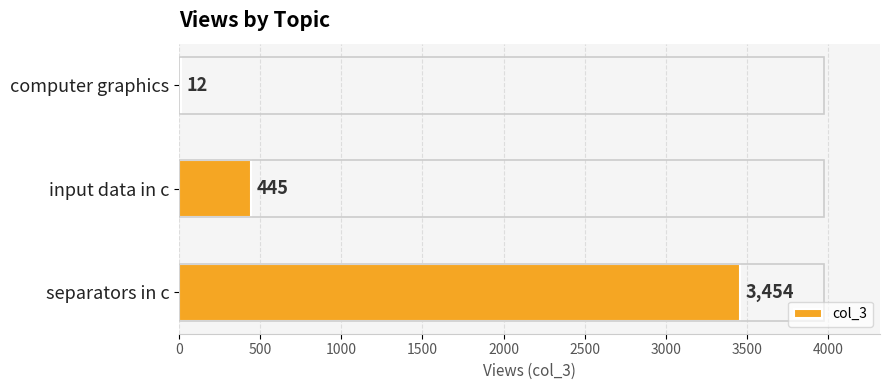

Are the bars horizontal?

Yes